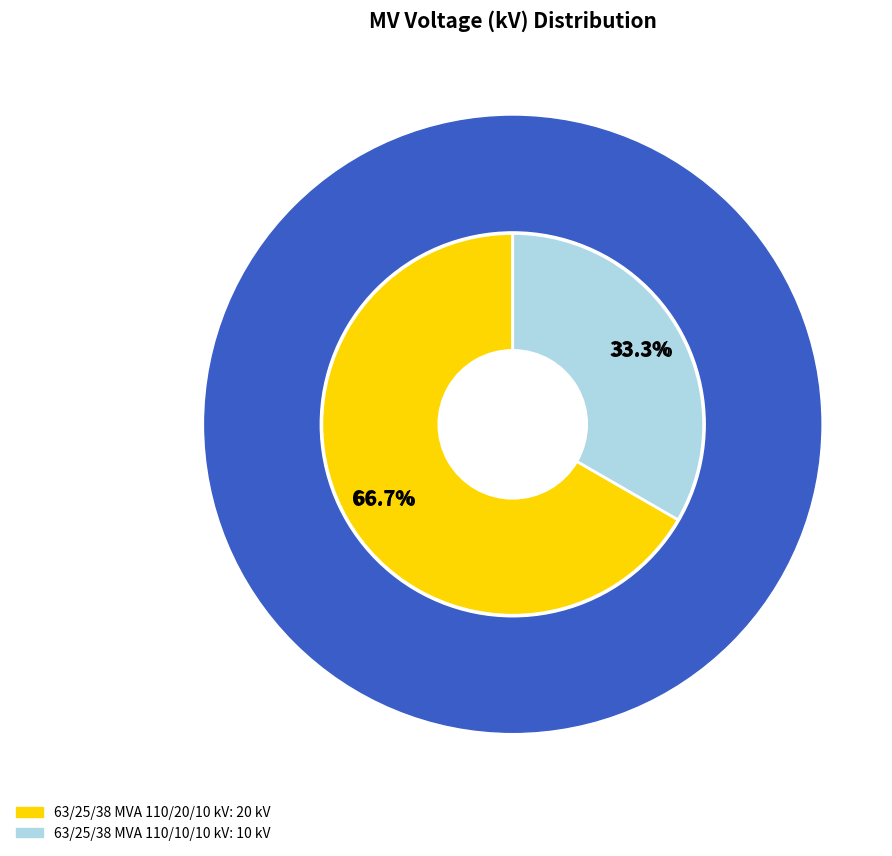

What percentage do 63/25/38 MVA 110/10/10 kV and 63/25/38 MVA 110/20/10 kV together represent?

100.0%